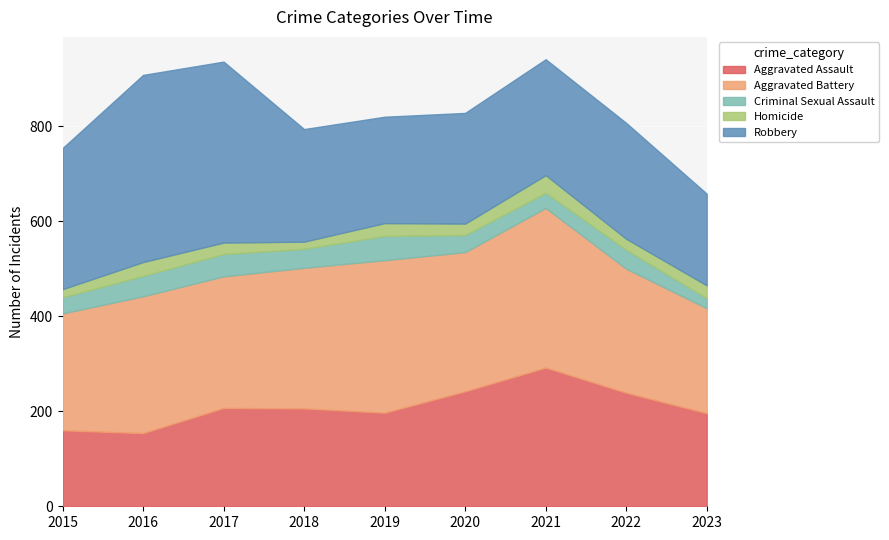

Is the value of Homicide at 2022 greater than the value of Robbery at 2017?

No